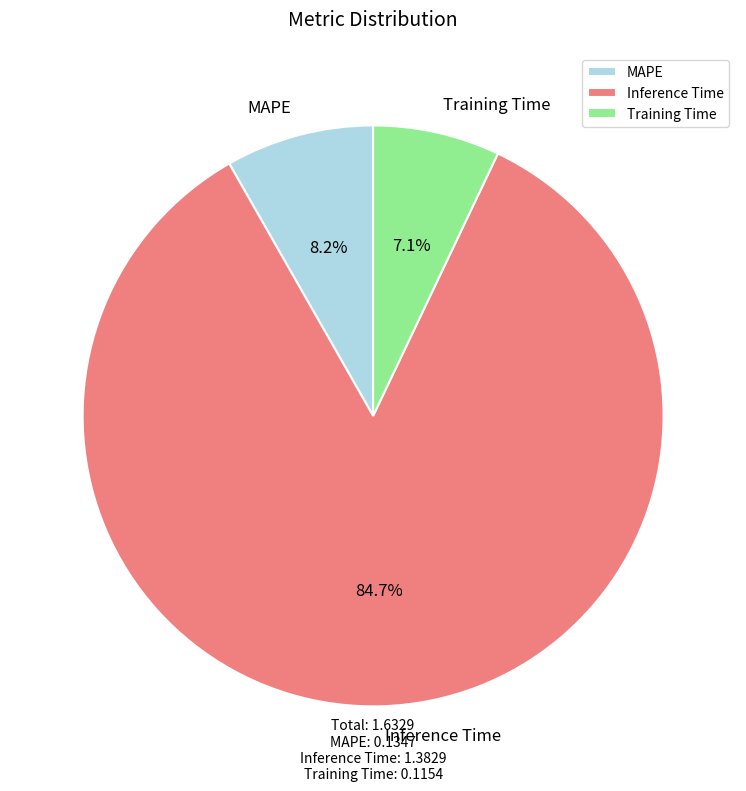

To the nearest percent, what percentage of the pie is Inference Time?

85%